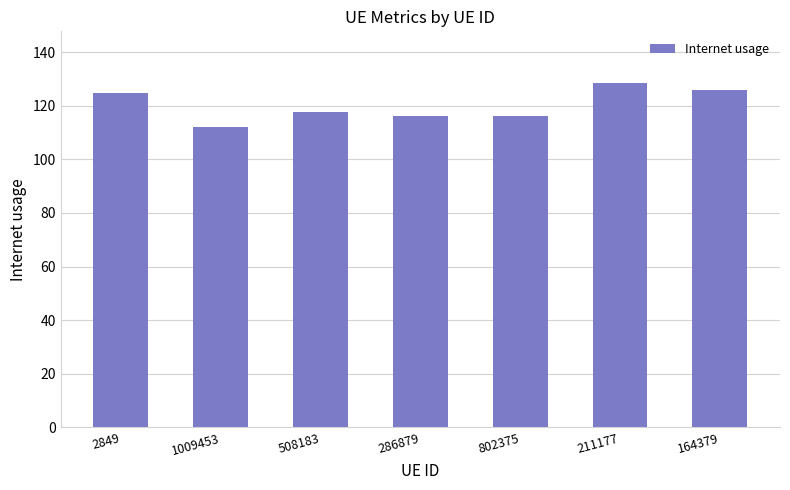

What is the approximate value at 802375?

116.2